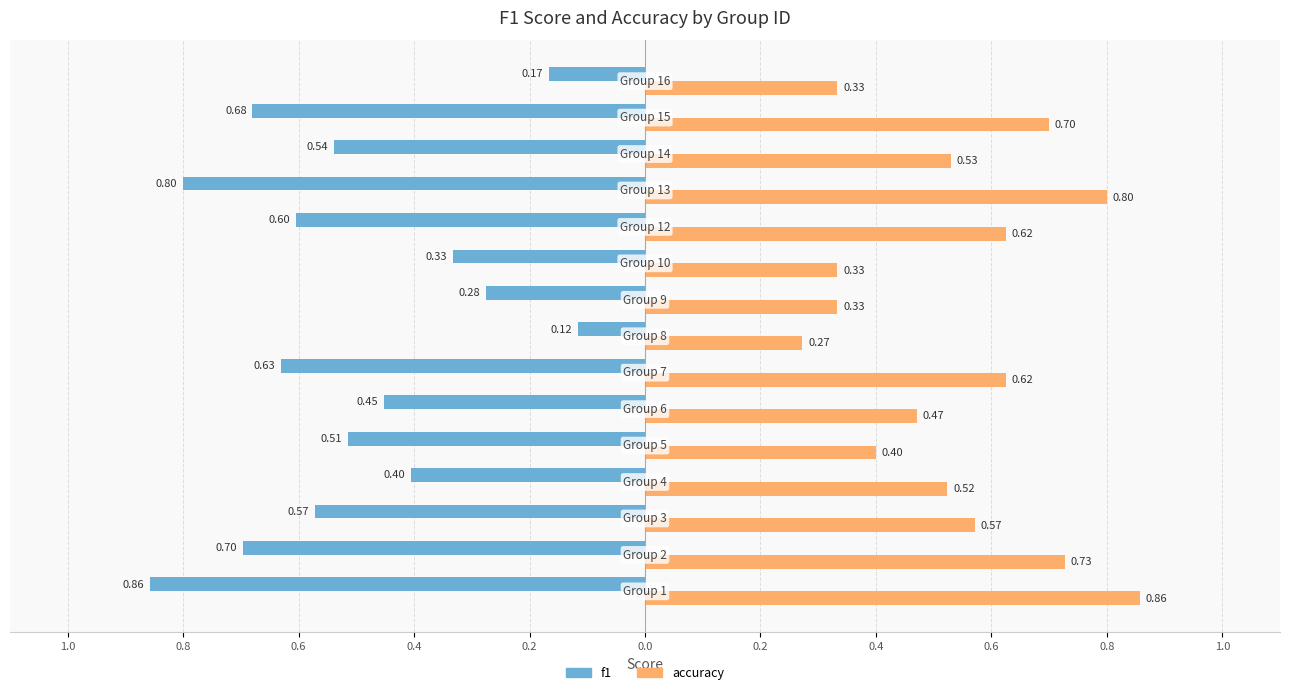

What are all the series names shown in the legend?

f1, accuracy